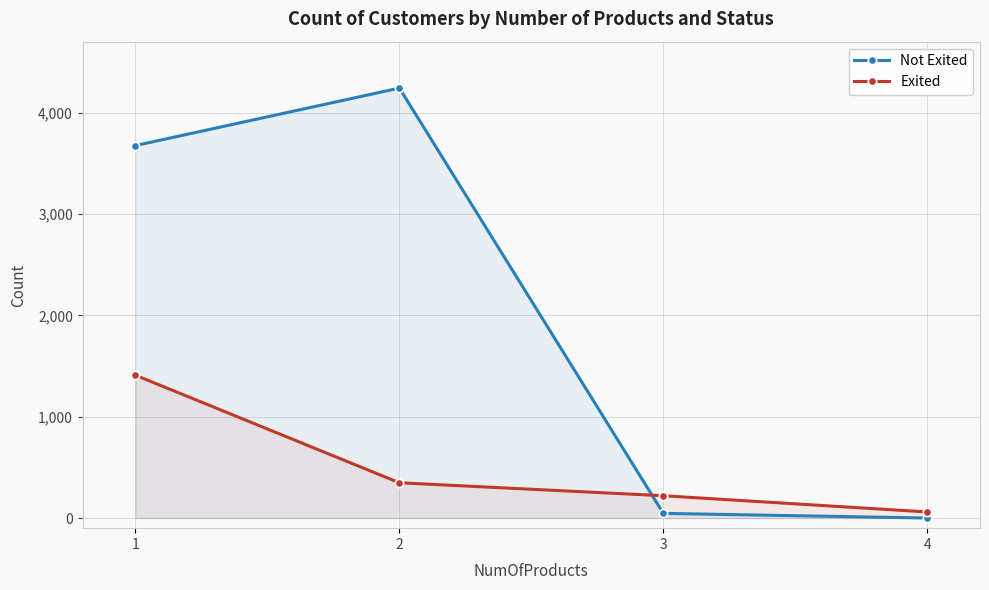

What is the difference between the Not Exited values at 1 and 3?

3629